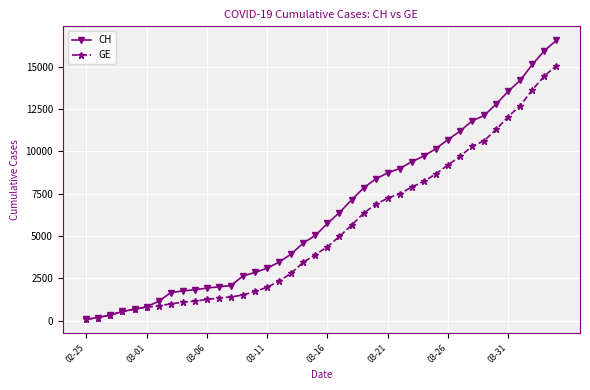

What is the average value of the GE series?

5378